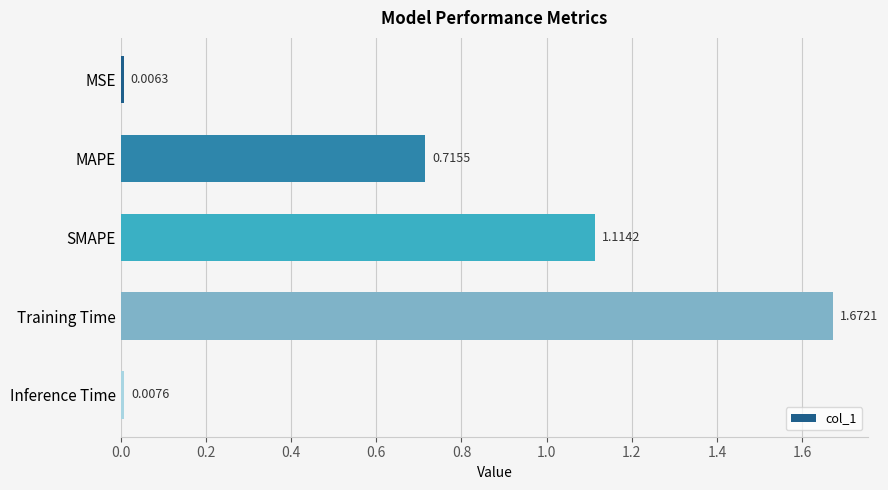

How many bars are there in total?

5